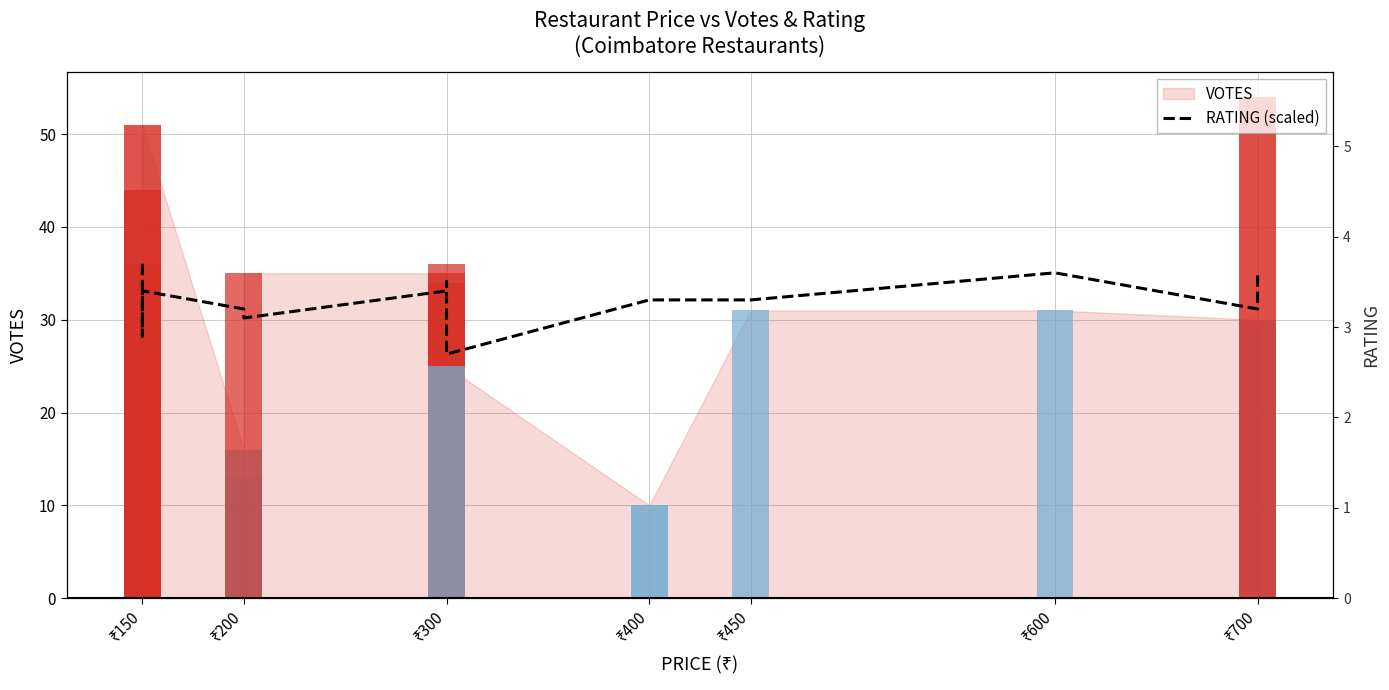

What is the sum of all values?

481.0